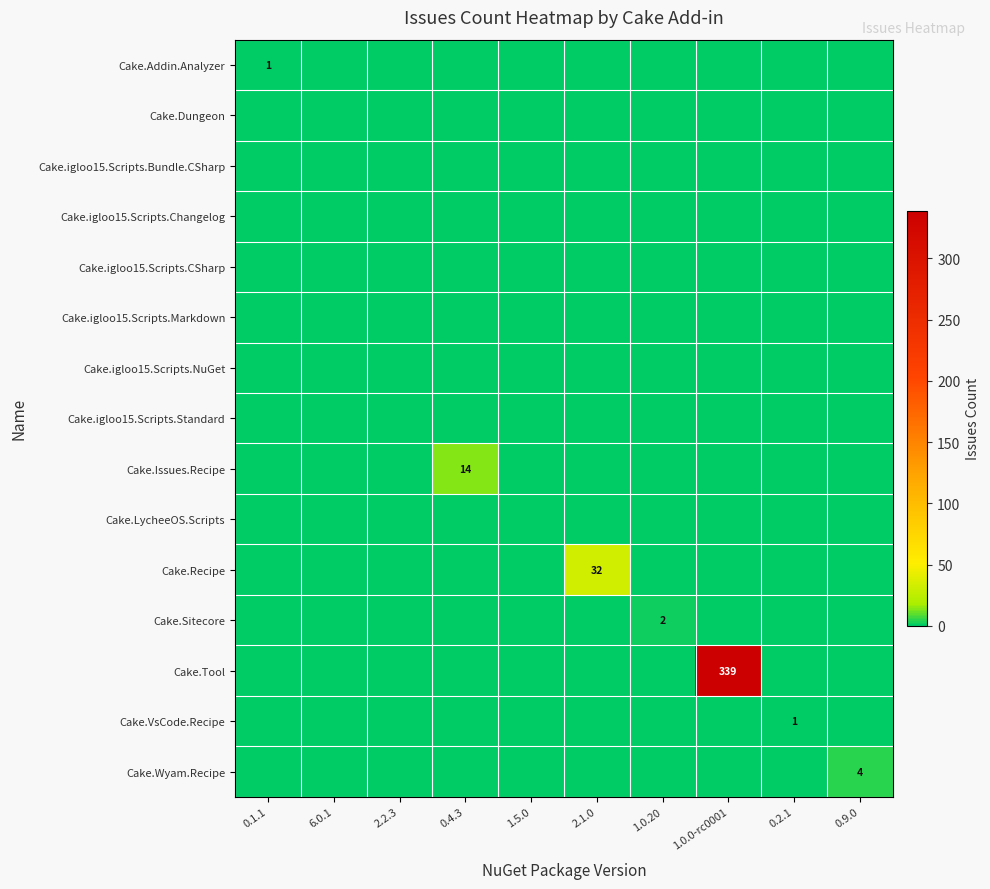

Is it true that Cake.Addin.Analyzer equals 1 at 0.1.1?

True